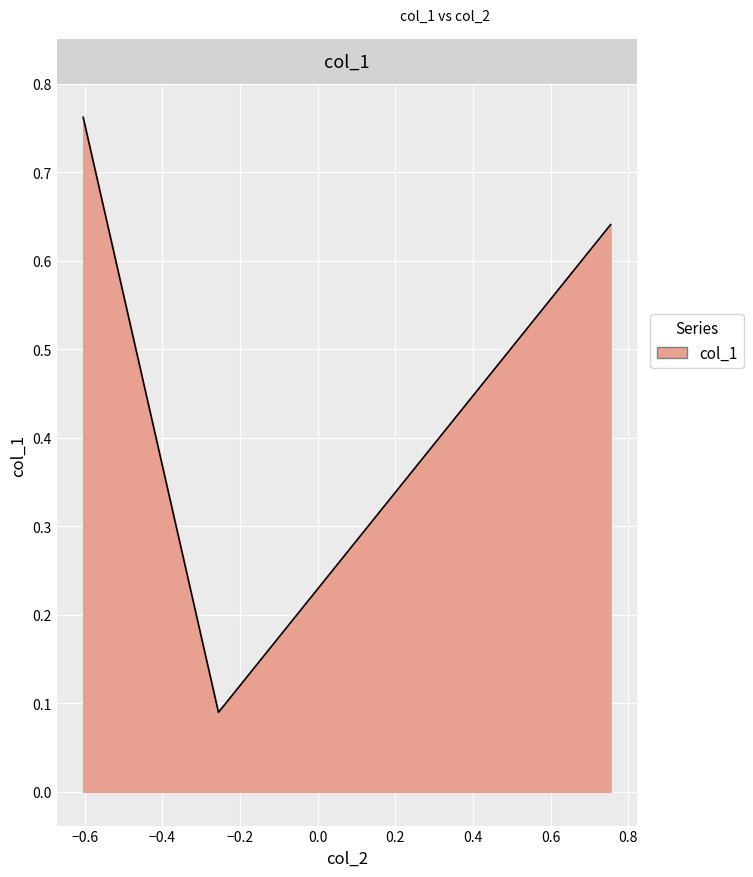

What is the average value?

0.5